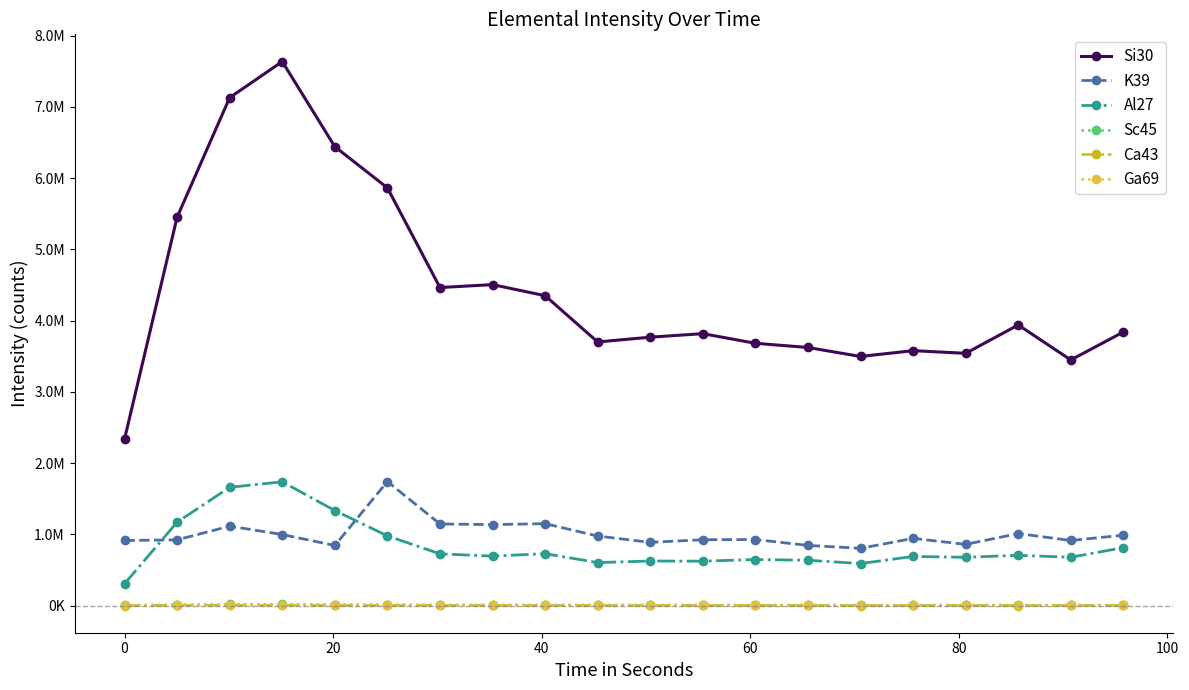

What is the difference between the second highest and second lowest values in the Al27 series?

1069933.6